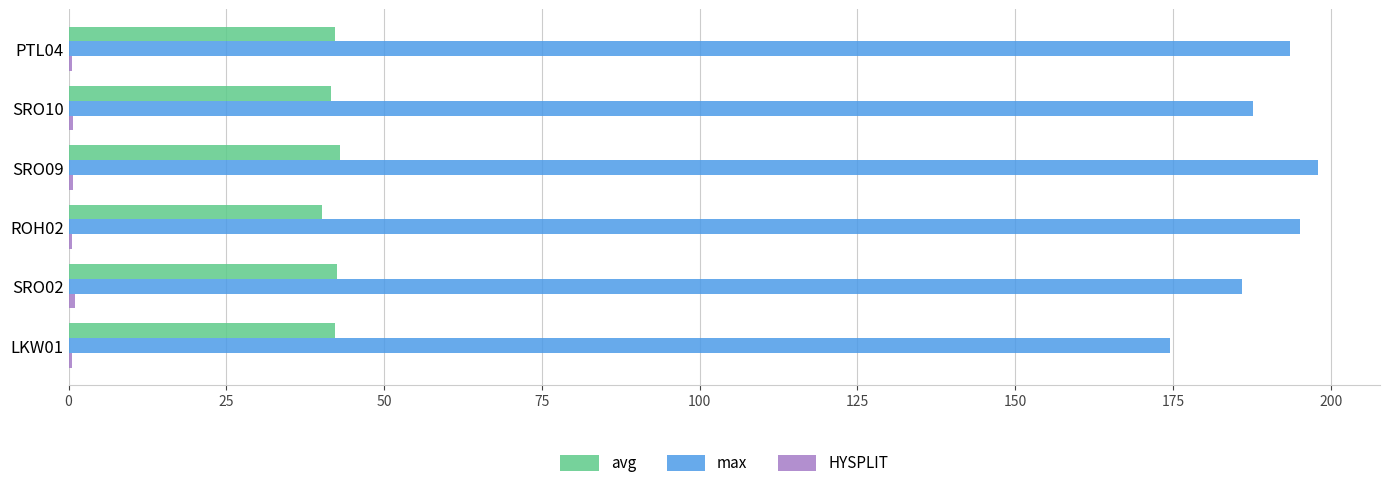

Which series has the largest total across all categories?

max